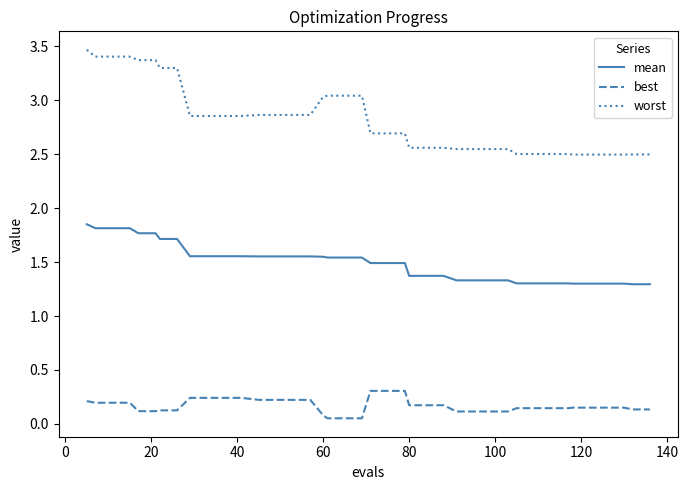

What is the highest value of the worst series?

3.5